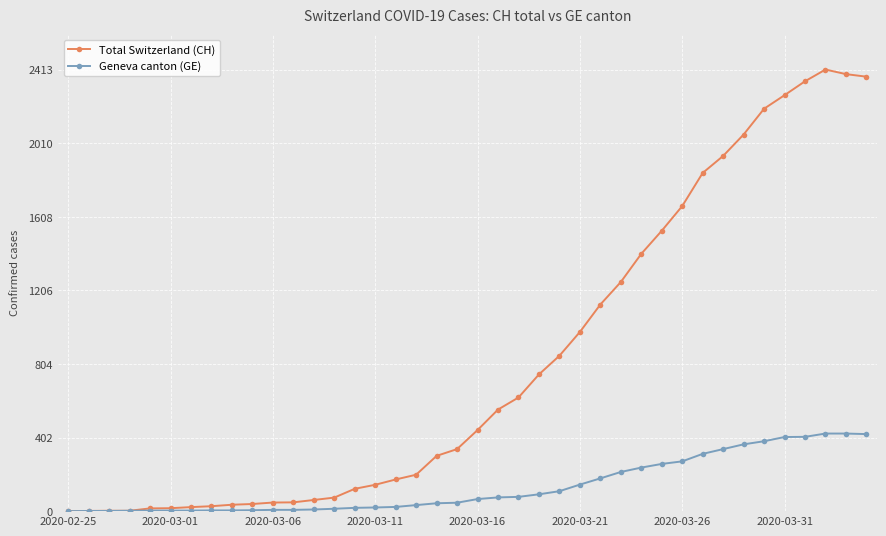

Which series has the largest range (max minus min)?

Total Switzerland (CH)